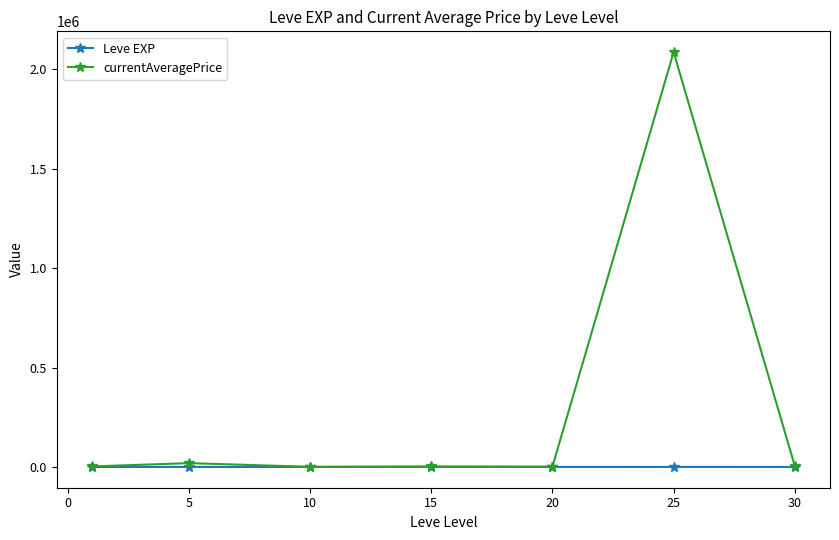

List the series in order of their overall mean, highest first.

currentAveragePrice, Leve EXP